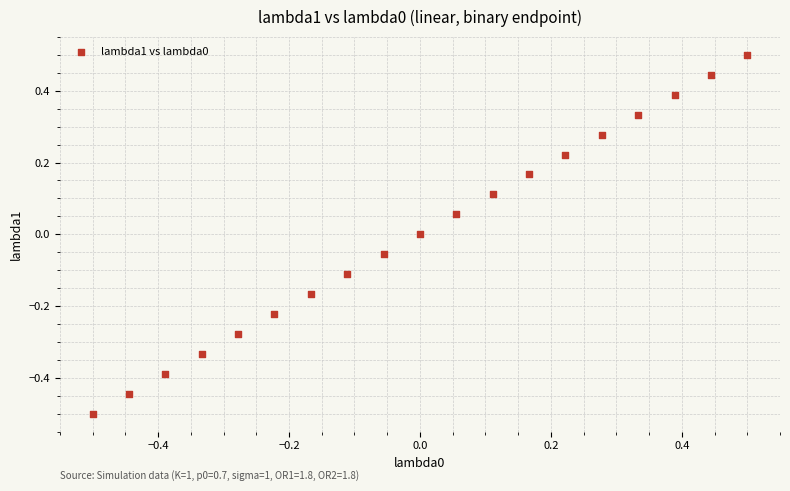

What is the range of X values (max minus min)?

1.0